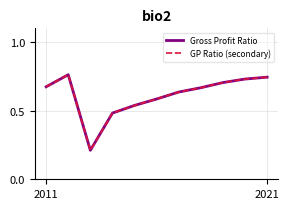

True or false: GP Ratio (secondary) and Gross Profit Ratio intersect in this chart.

False